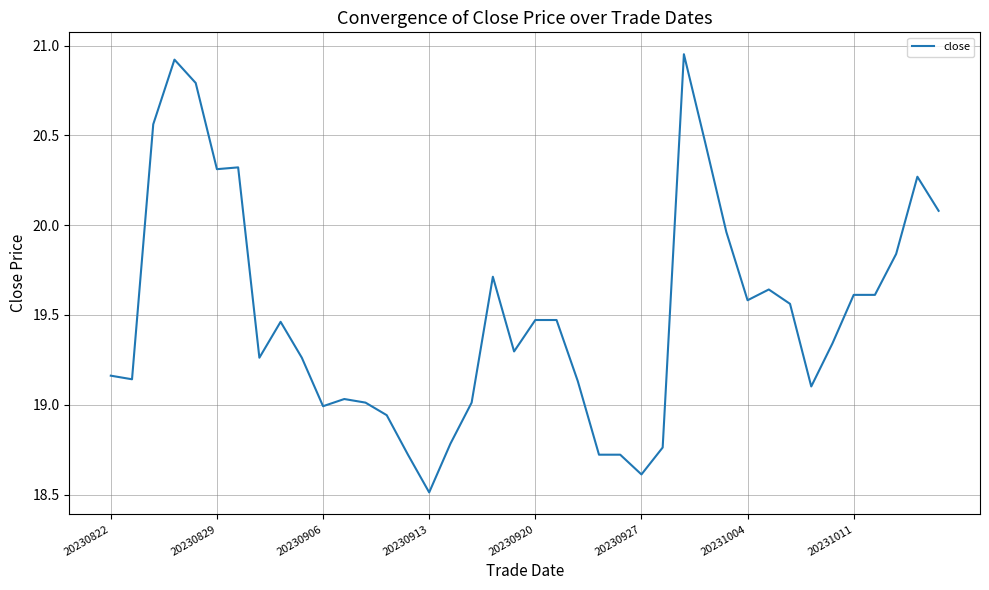

What is the minimum value shown in the chart?

18.5